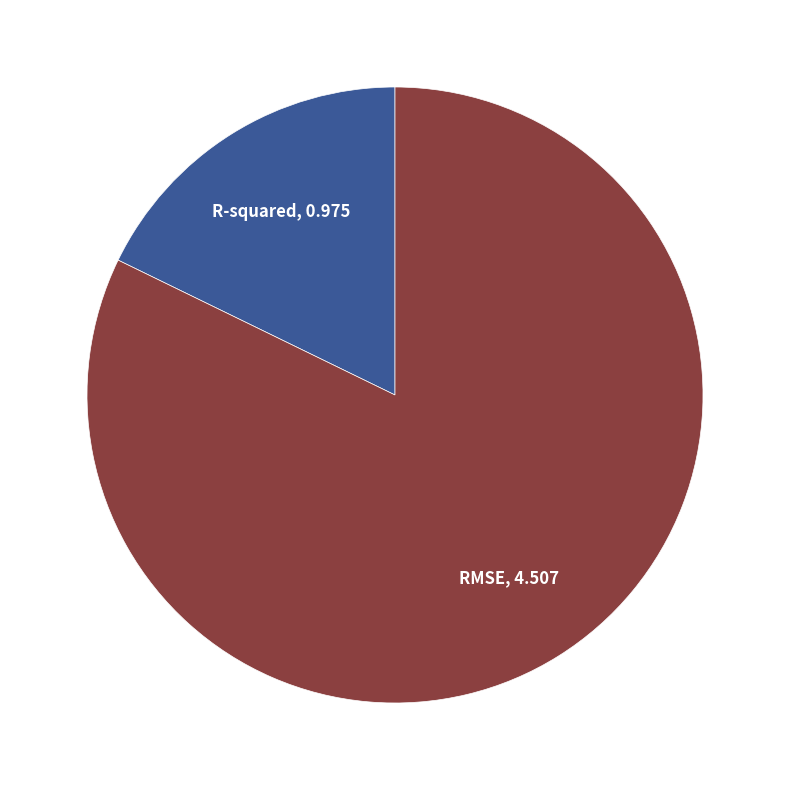

Does R-squared represent more than half of the total?

No